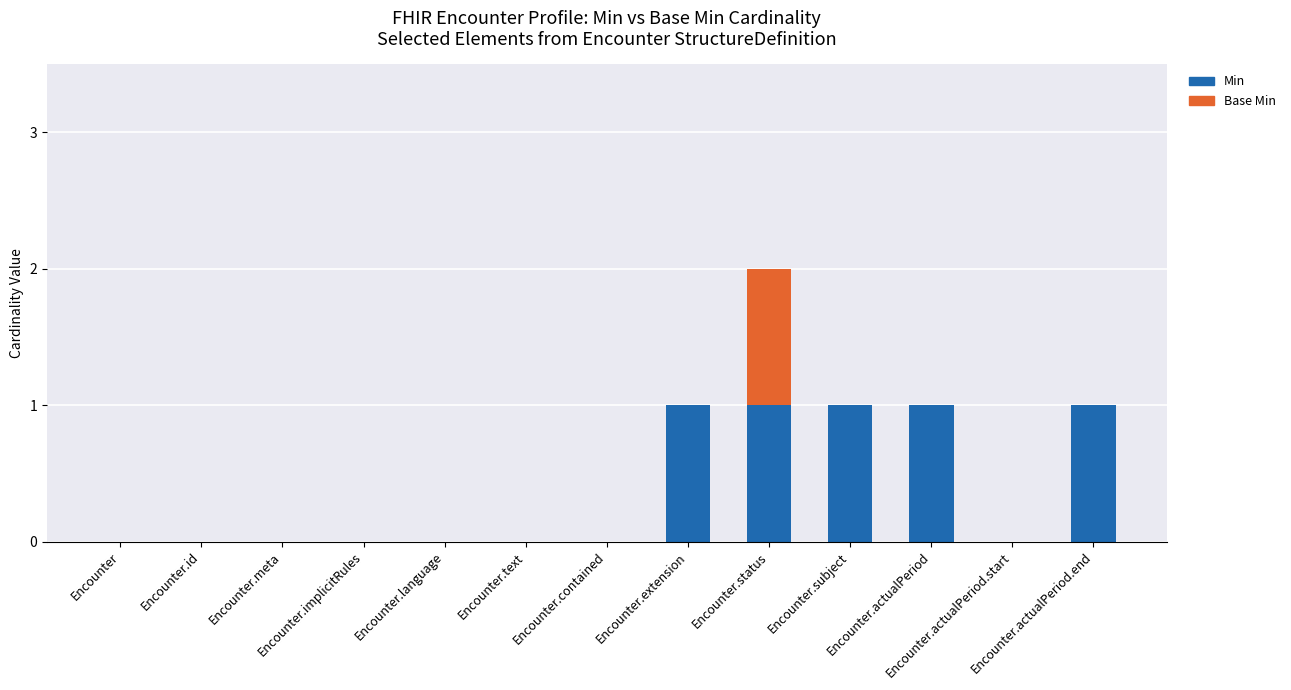

Are the bars horizontal?

No